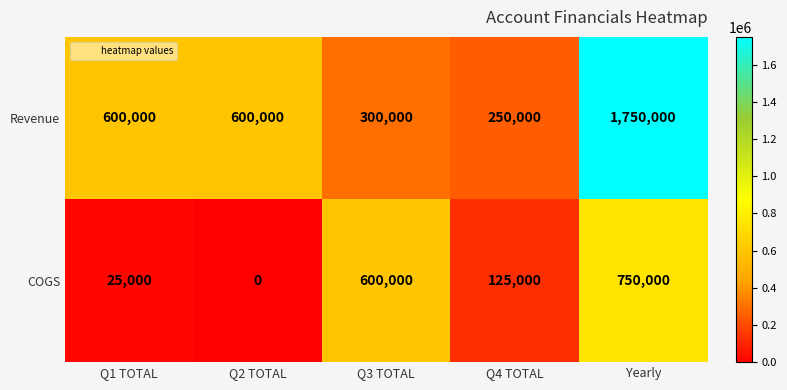

What is the difference between the Revenue values at Q2 TOTAL and Yearly?

1150000